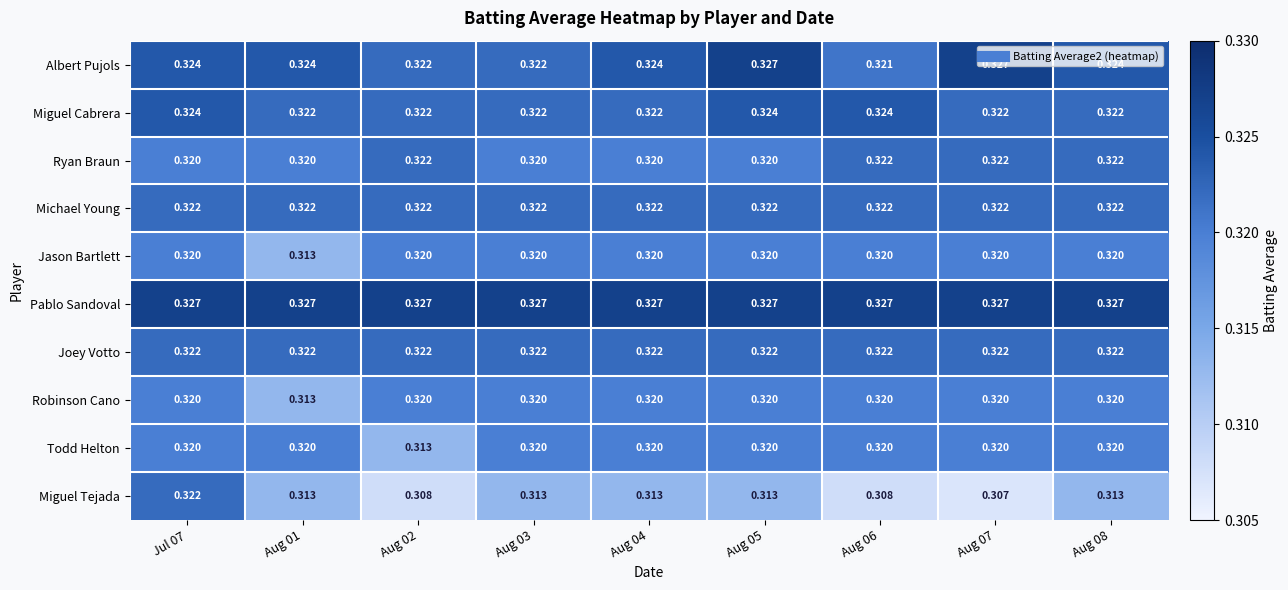

Which series has the widest spread of values?

Miguel Tejada